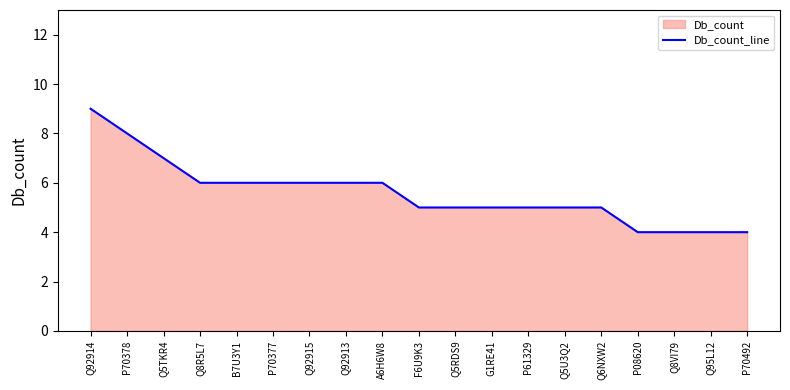

The value at Q5TKR4 is 10. True or false?

False